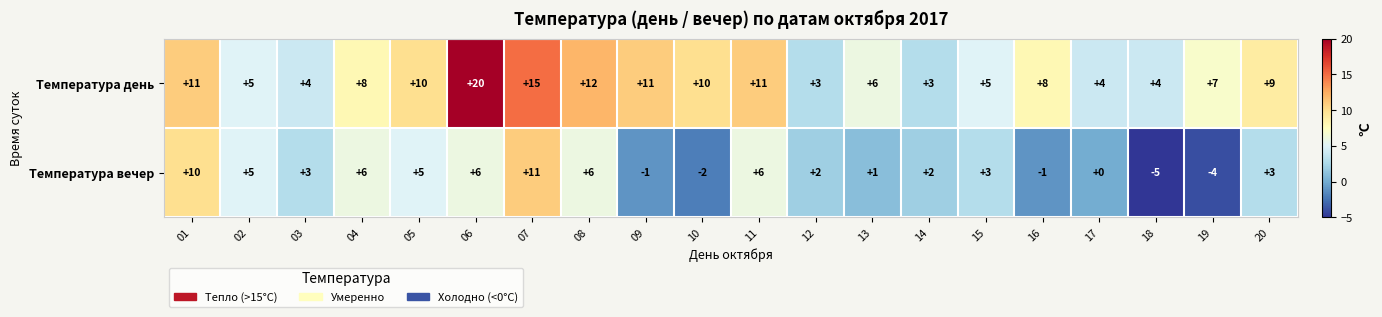

The value of Температура вечер at 15 is 4. True or false?

False